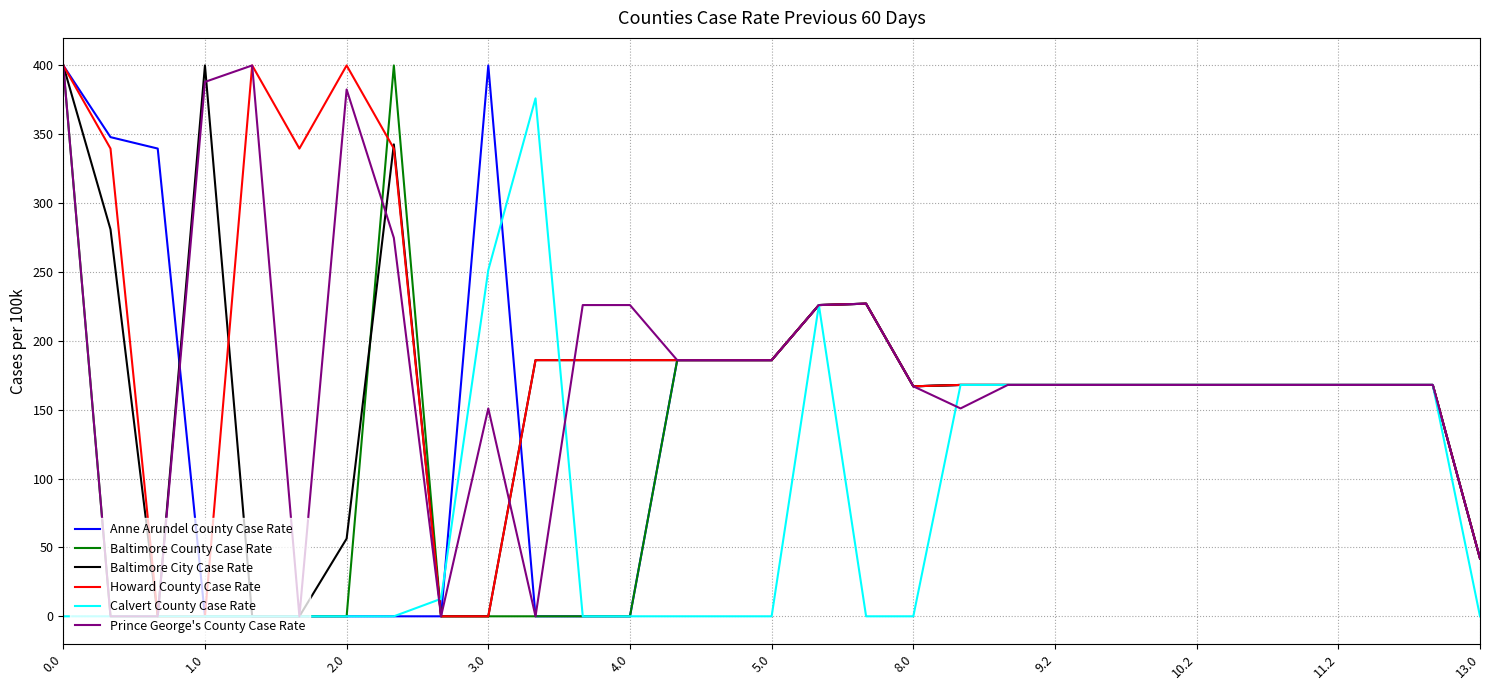

What is the highest value of the Howard County Case Rate series?

400.0